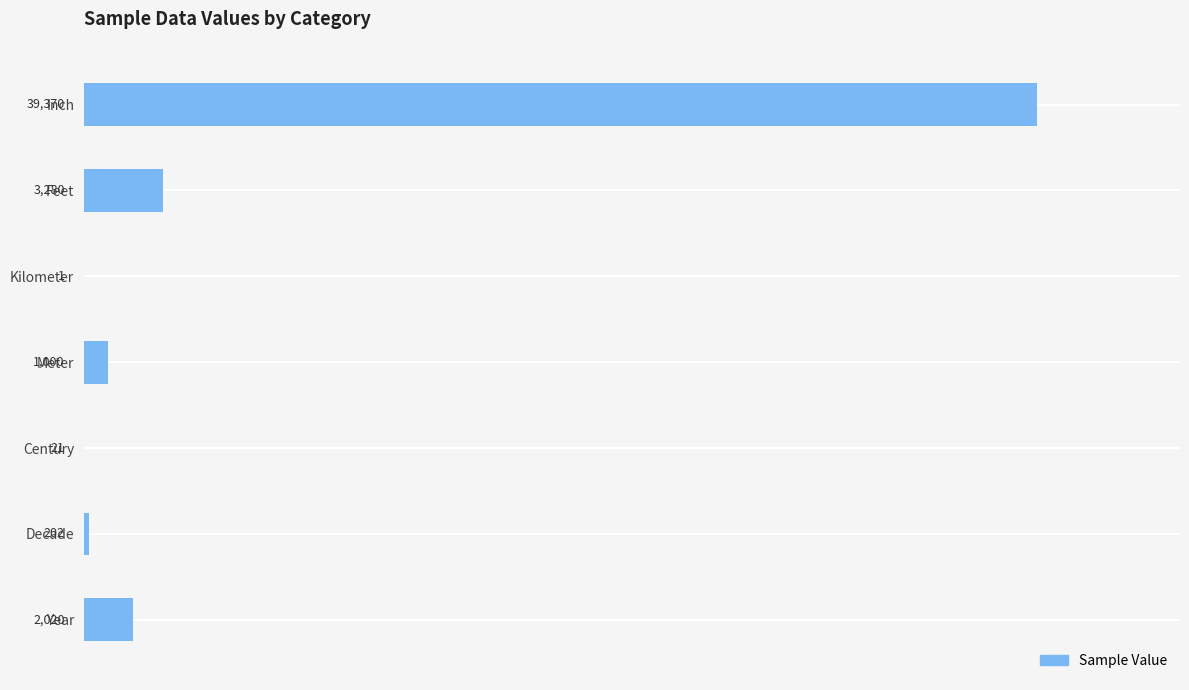

The chart shows a value of 1000 at Meter. True or false?

True